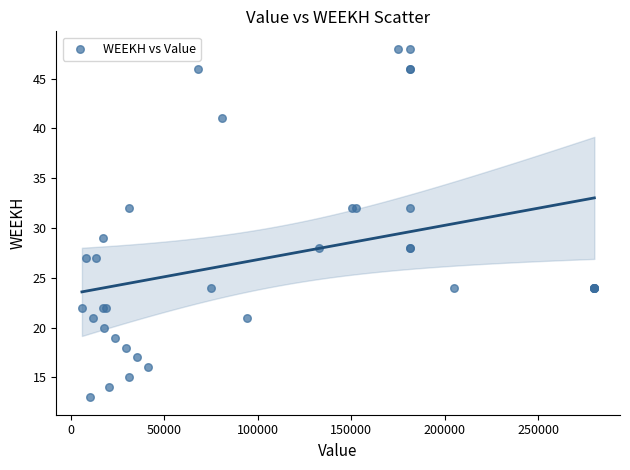

What Y value in the scatter plot is closest to 30?

29